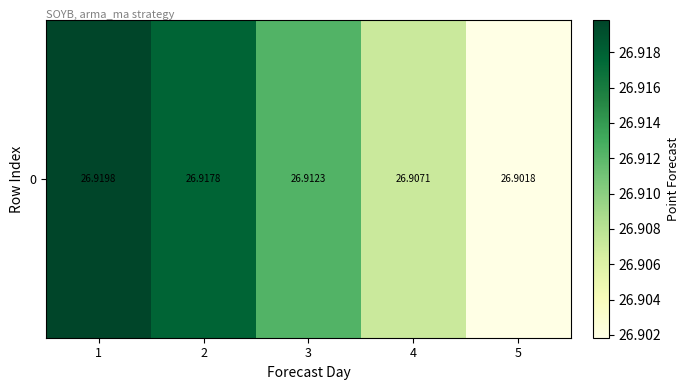

Count the number of data series in this chart.

1